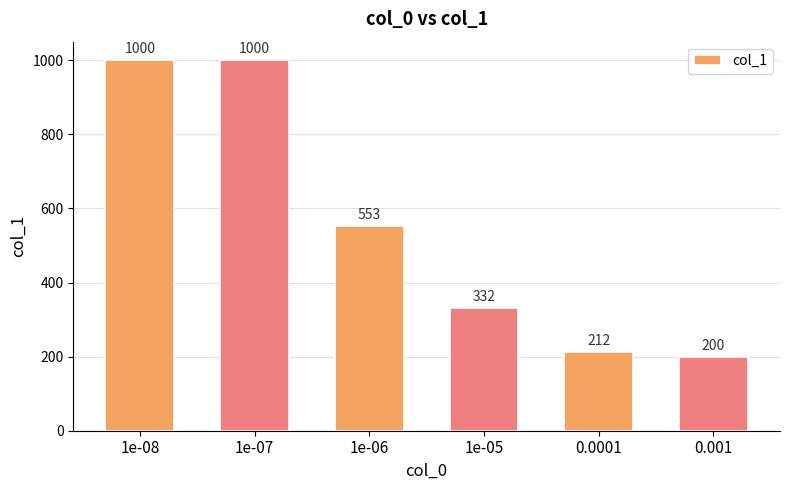

What is the minimum value shown in the chart?

200